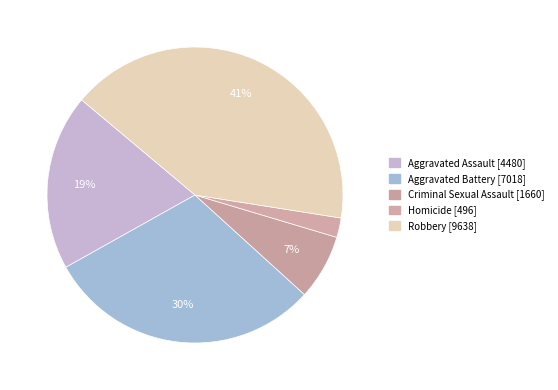

Rank the categories by value from highest to lowest.

Robbery, Aggravated Battery, Aggravated Assault, Criminal Sexual Assault, Homicide